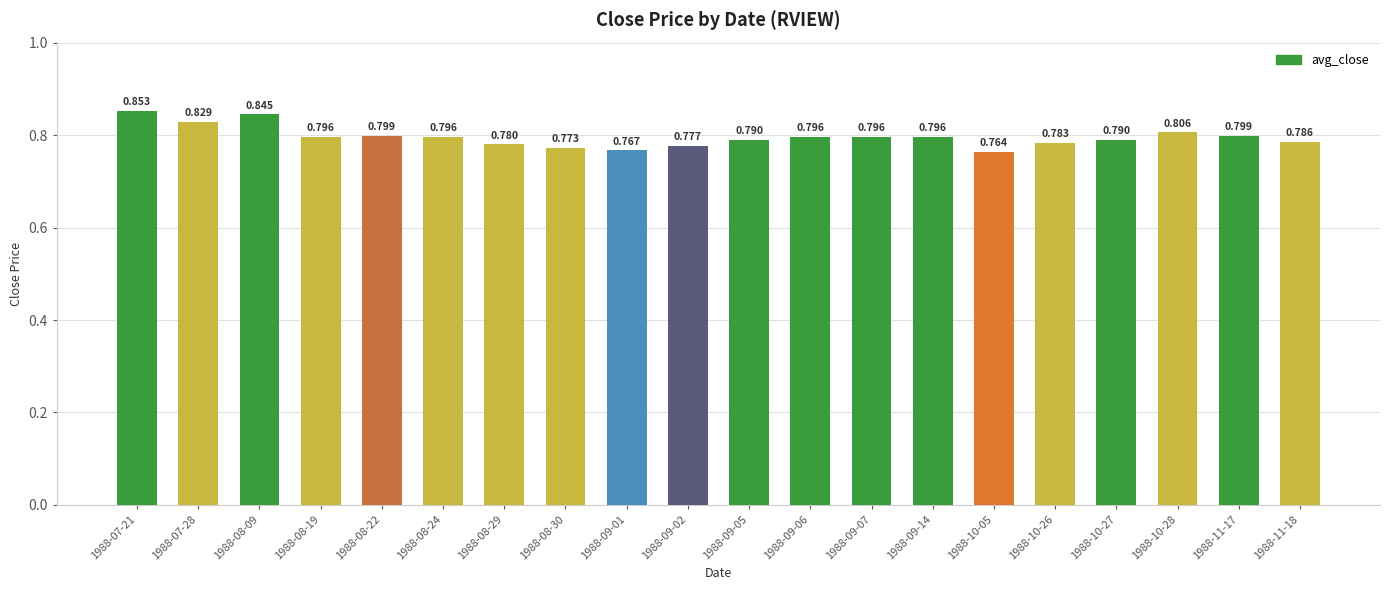

Count the number of categories in the chart.

20